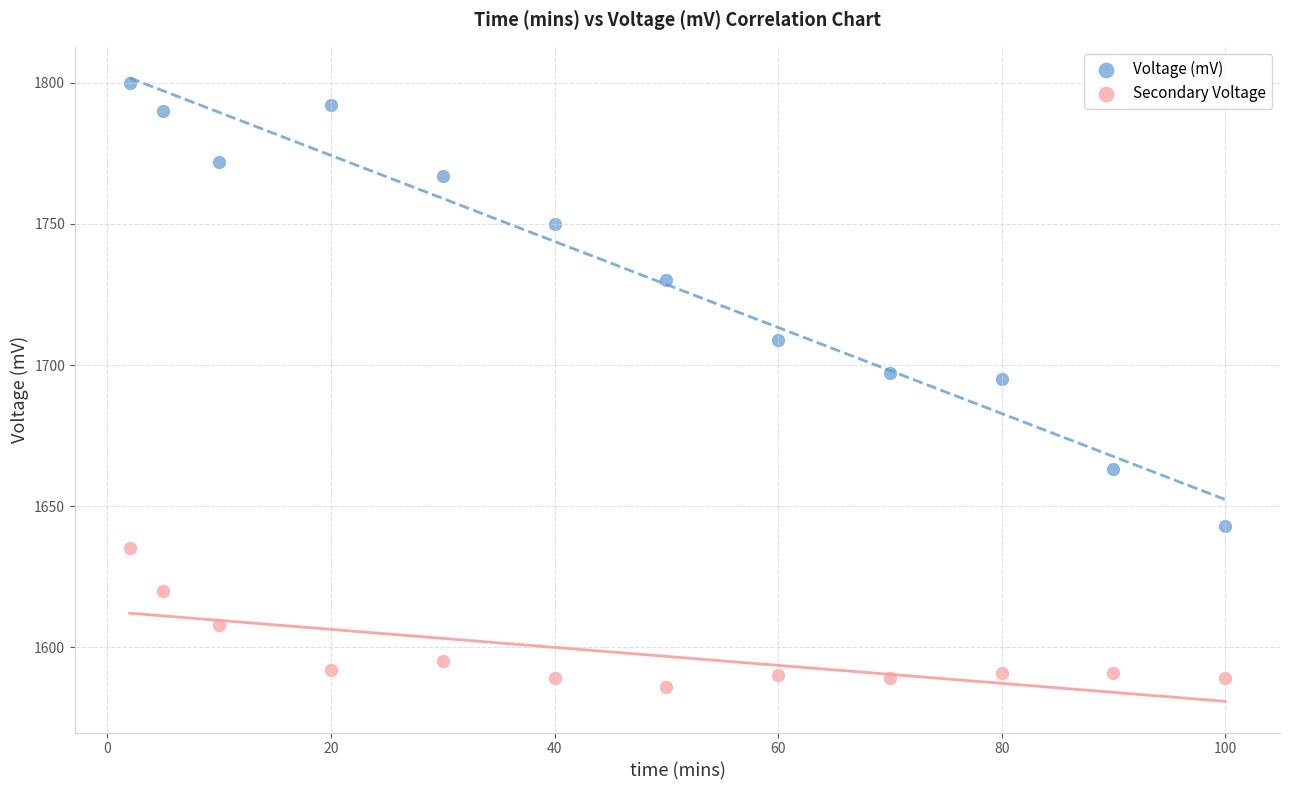

In the Voltage (mV) series, what Y value is closest to 1721?

1730